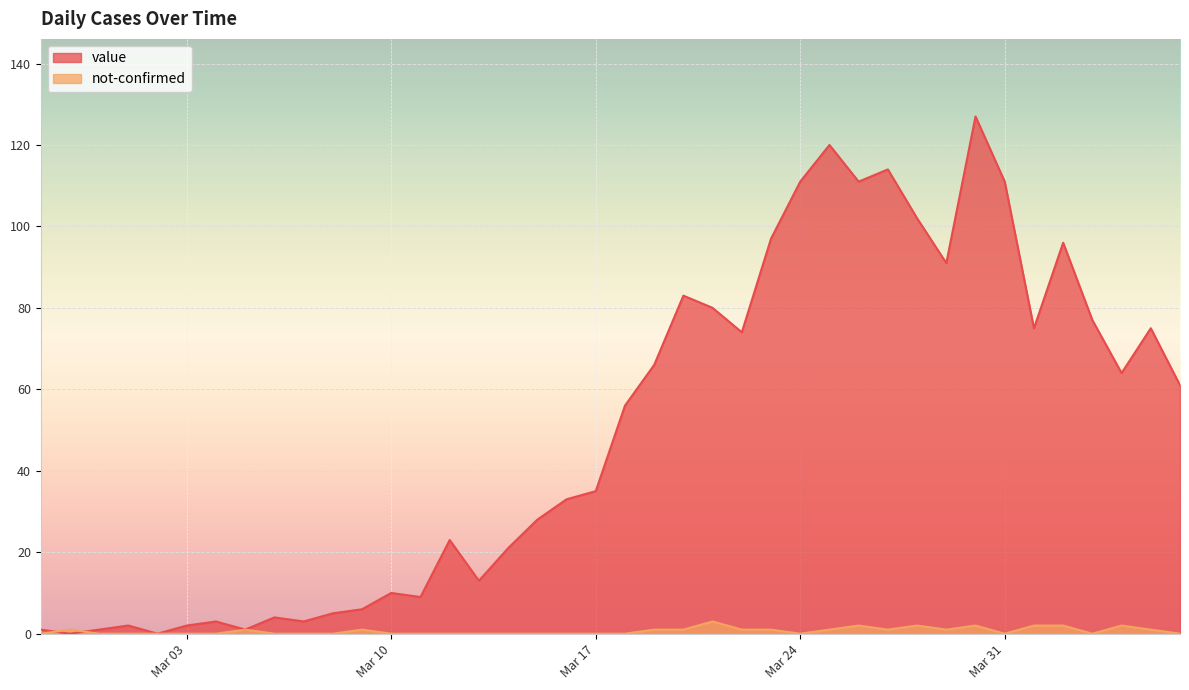

Which series has the widest spread of values?

value